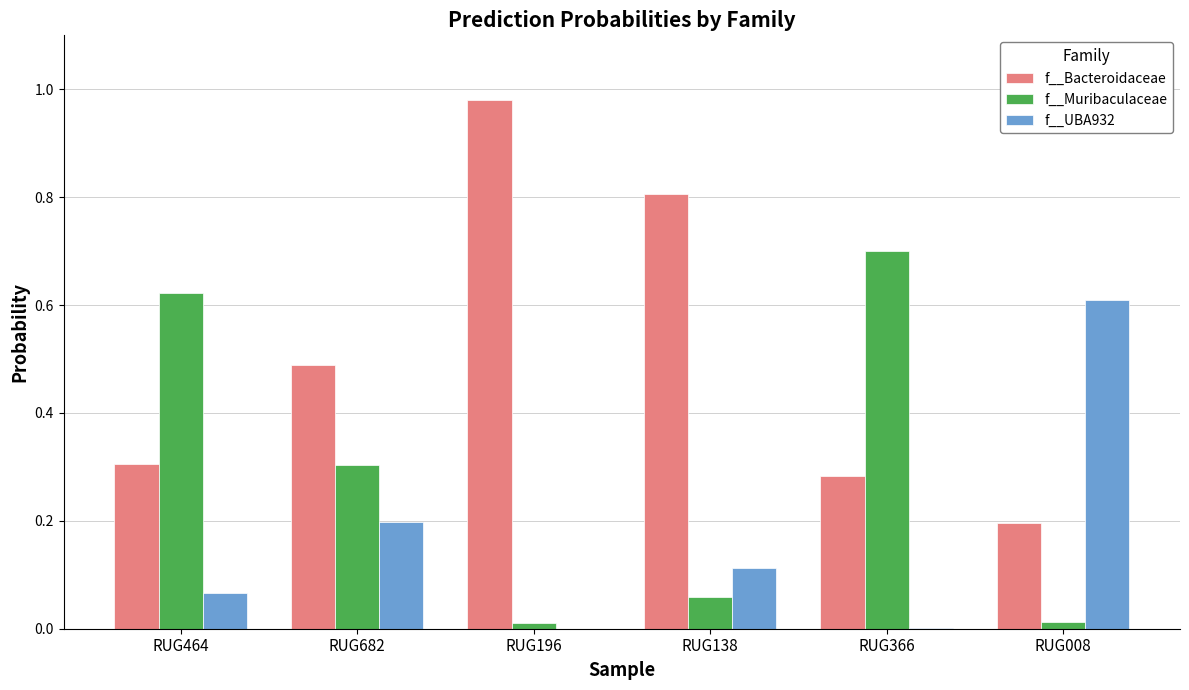

Which series has the largest total across all categories?

f__Bacteroidaceae